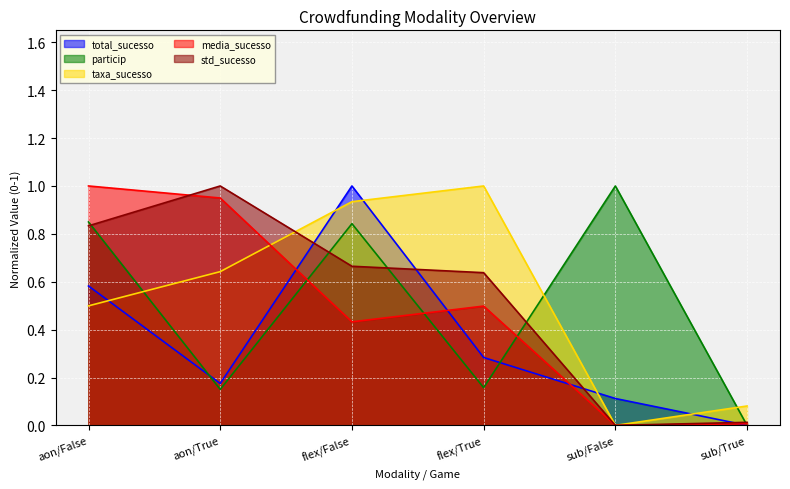

At how many categories does at least one series exceed 0?

6